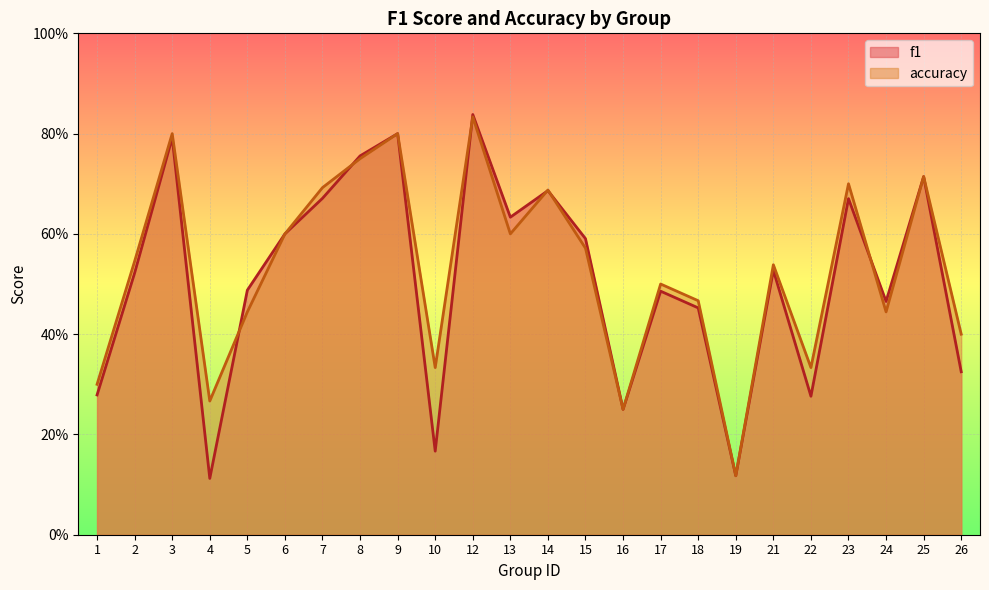

What is the minimum value shown in the chart?

0.1